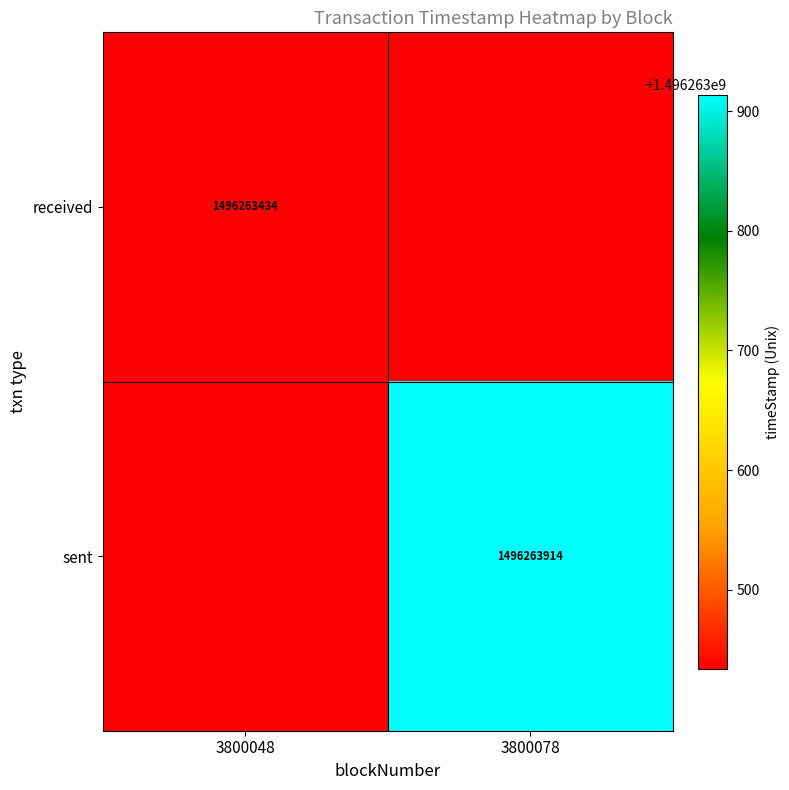

The sent series shows 1496263914 at 3800078. True or false?

True